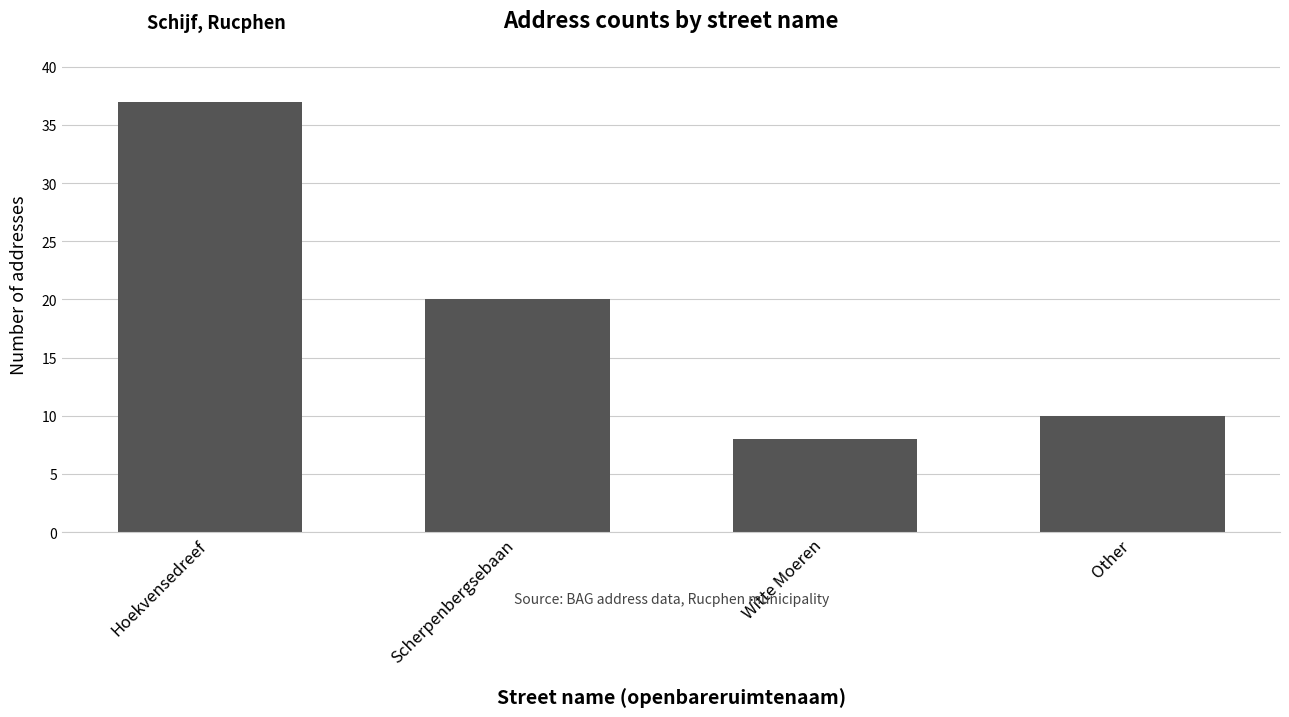

Is it true that the value at Hoekvensedreef is 17?

False